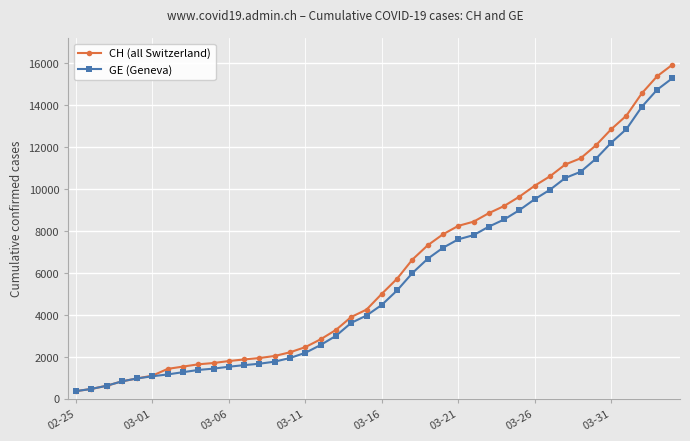

How many distinct data groups are displayed?

2